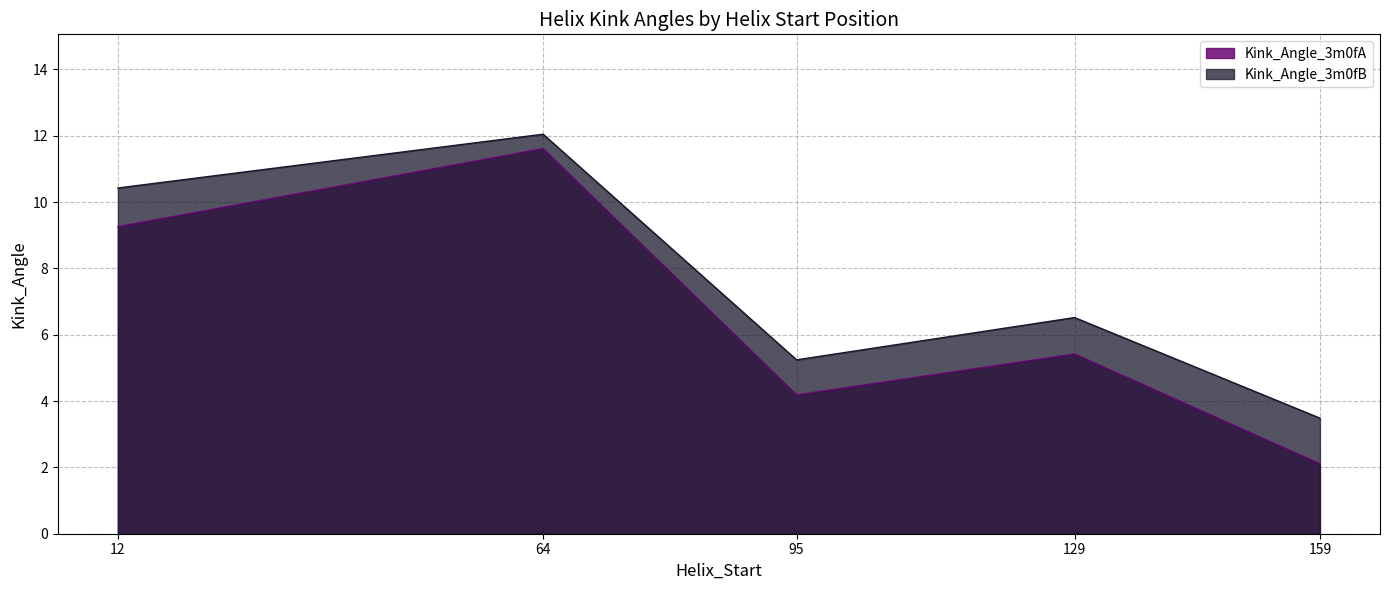

True or false: Kink_Angle_3m0fA has a value of 3.0 at 159.

False